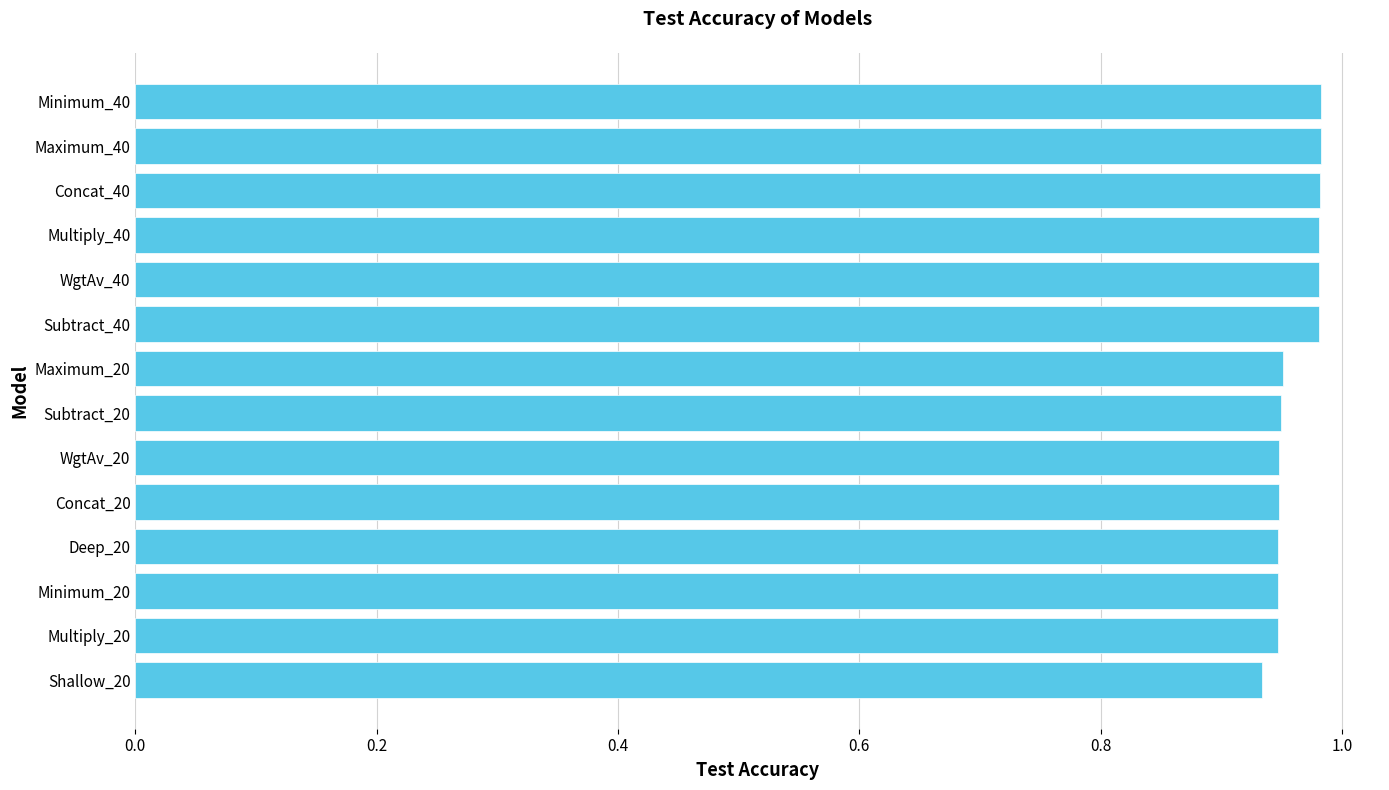

What is the sum of all values?

13.5